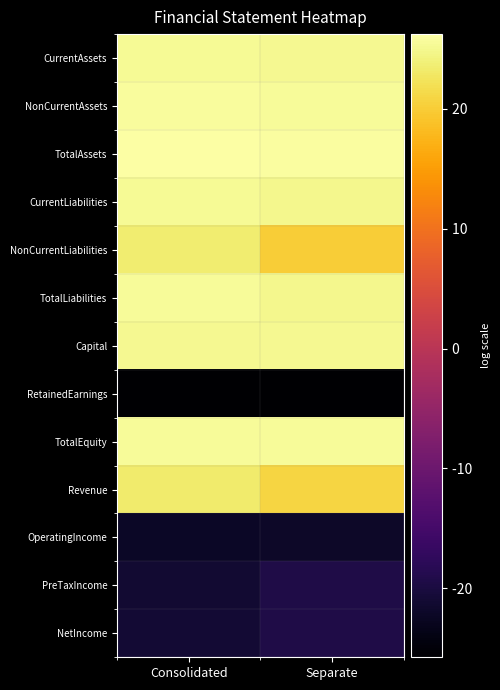

At Consolidated, list the series in order from largest to smallest.

TotalAssets, NonCurrentAssets, TotalEquity, TotalLiabilities, CurrentAssets, CurrentLiabilities, Capital, NonCurrentLiabilities, Revenue, NetIncome, PreTaxIncome, OperatingIncome, RetainedEarnings